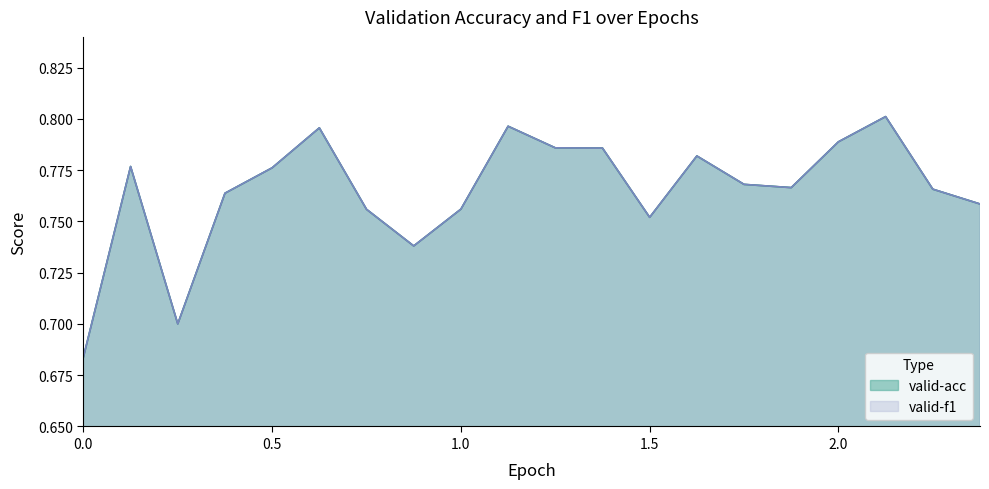

True or false: valid-acc and valid-f1 cross at least once.

False